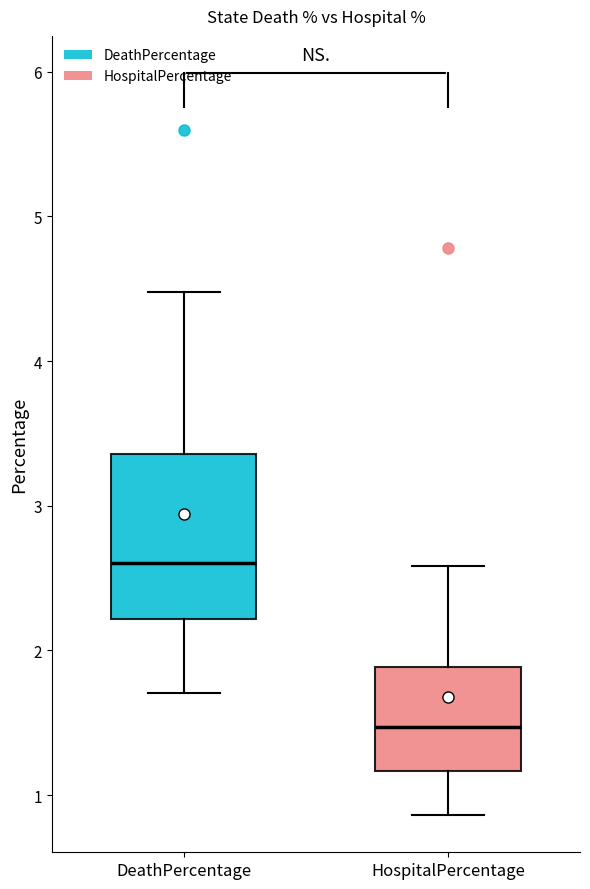

Where does the lower whisker of the box for HospitalPercentage end on the y-axis? The values are not printed on the chart, so give them approximately, as read against the axis.

0.9